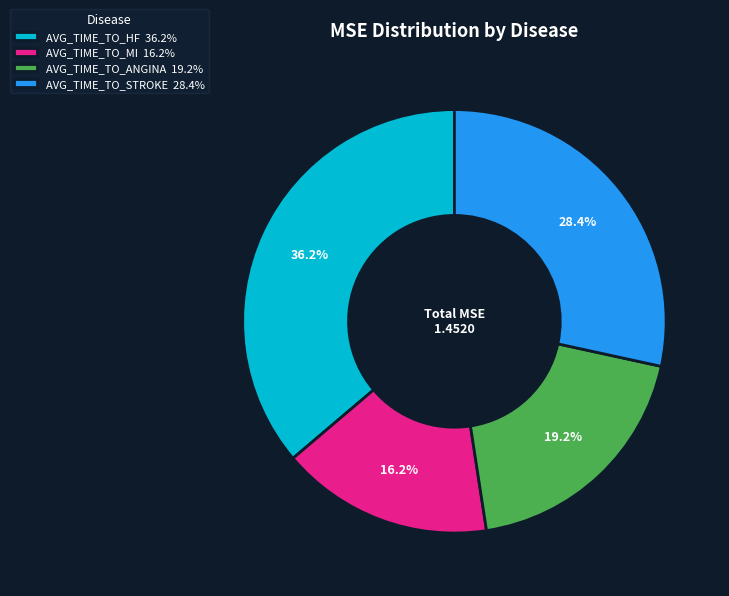

How many segments does this pie chart have?

4